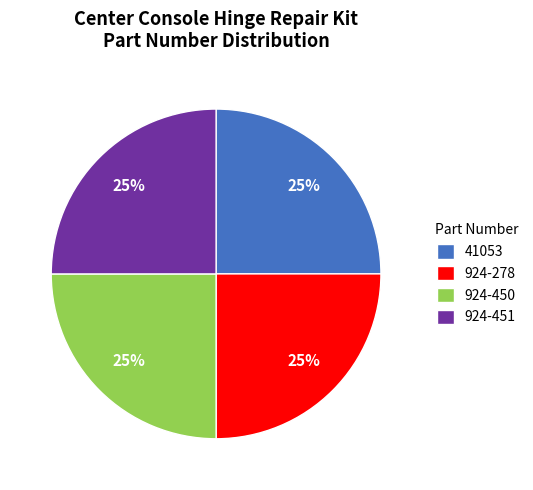

What percentage is the 924-450 slice, to the nearest percent?

25%